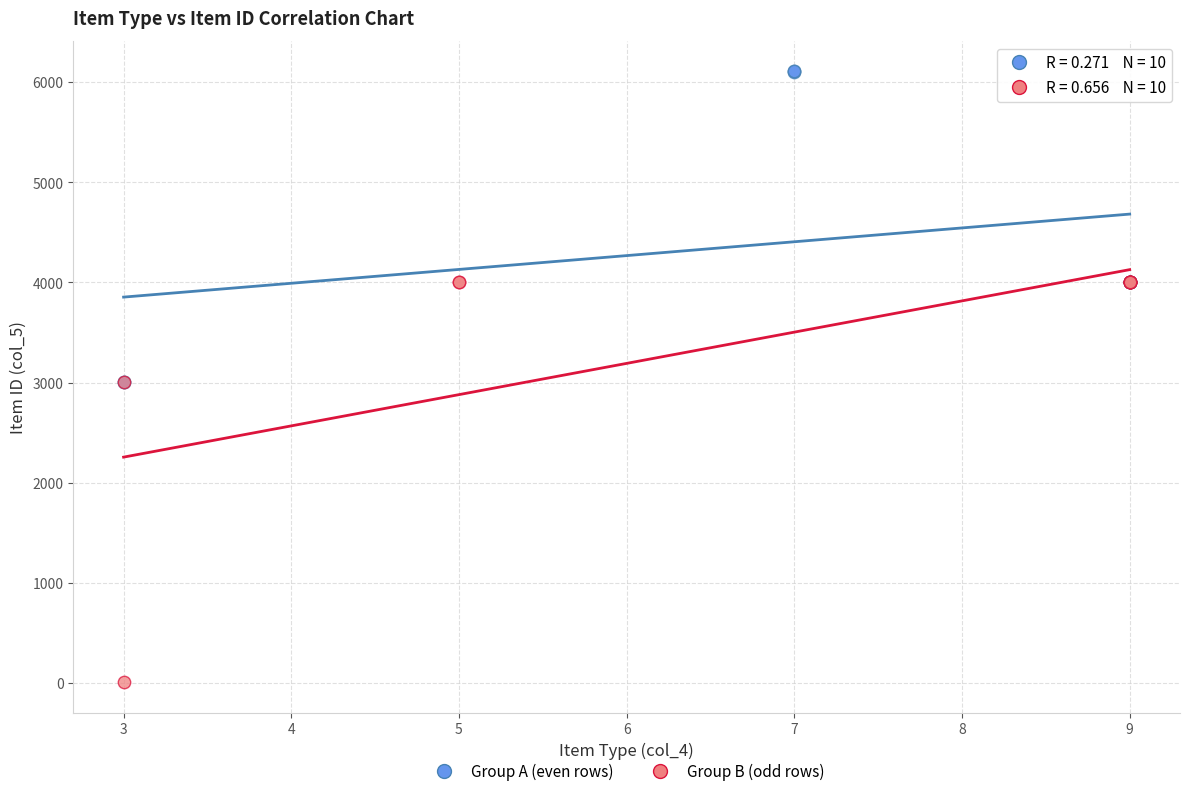

Which series has the widest spread of Y values?

Group B (odd rows)